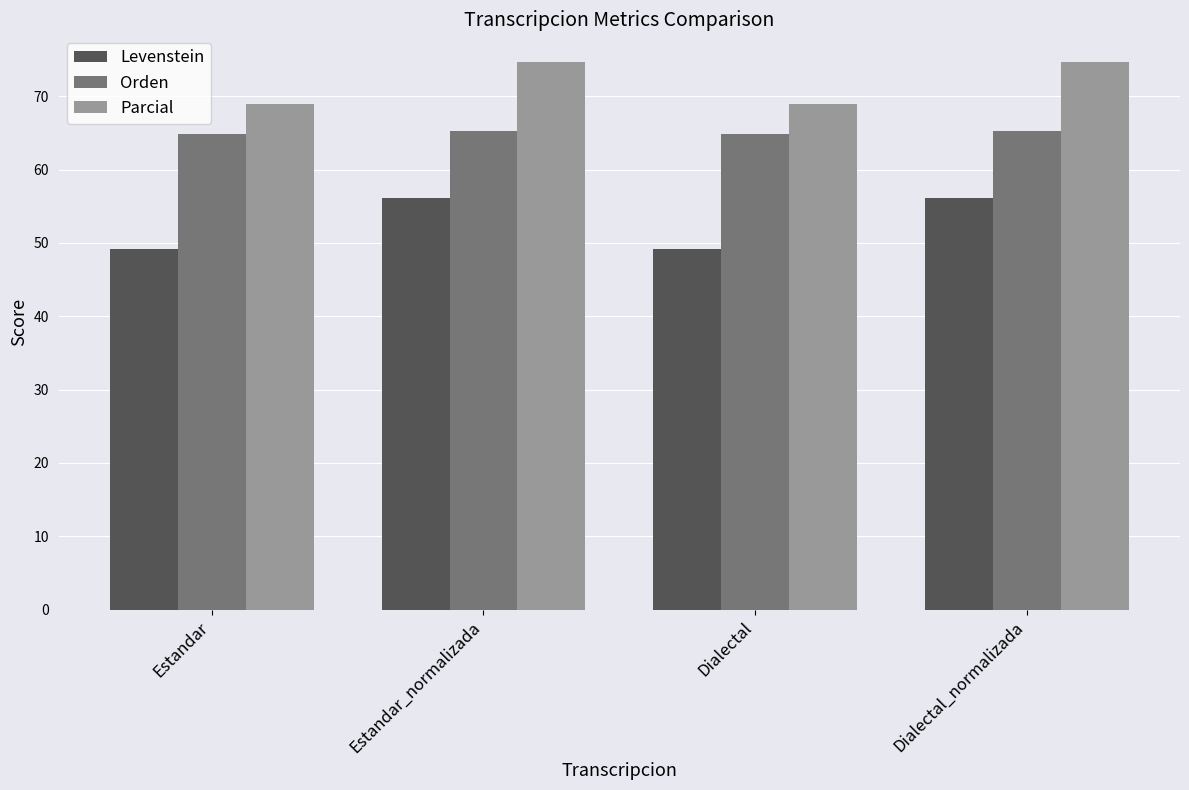

What is the minimum value shown in the chart?

49.2